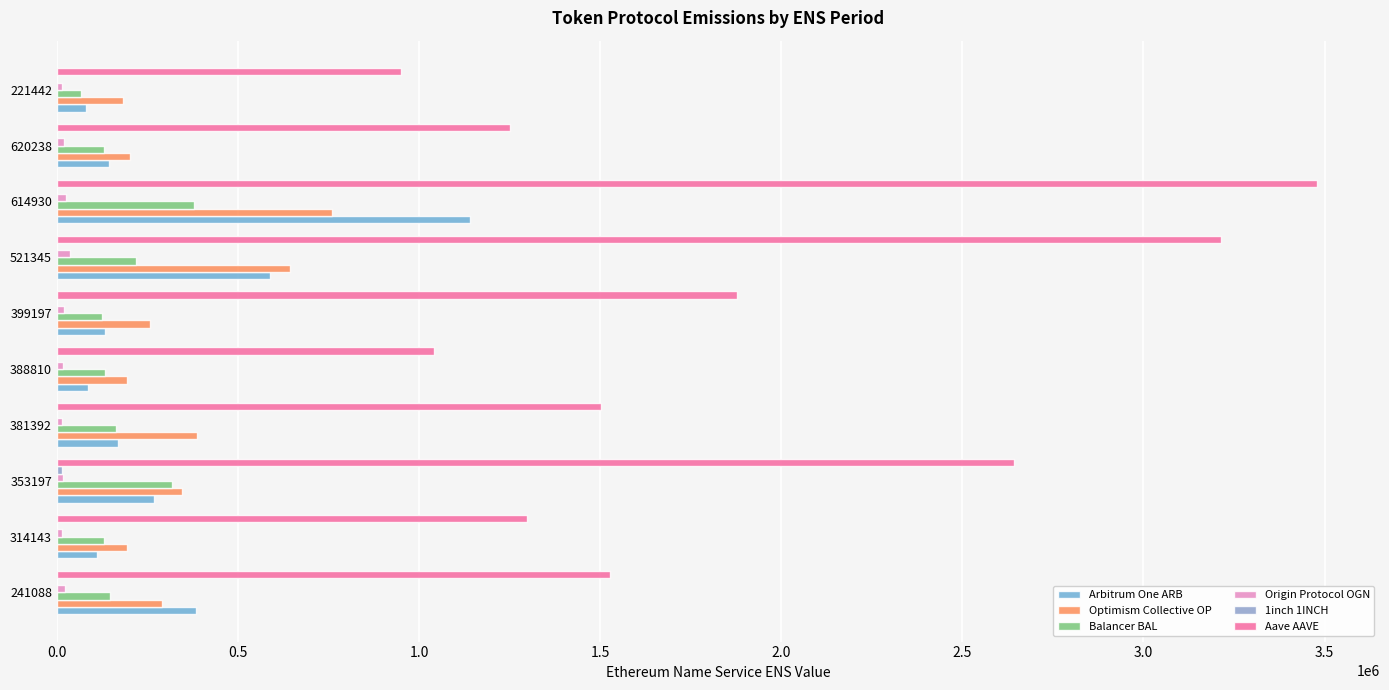

How many categories are shown in the chart?

10